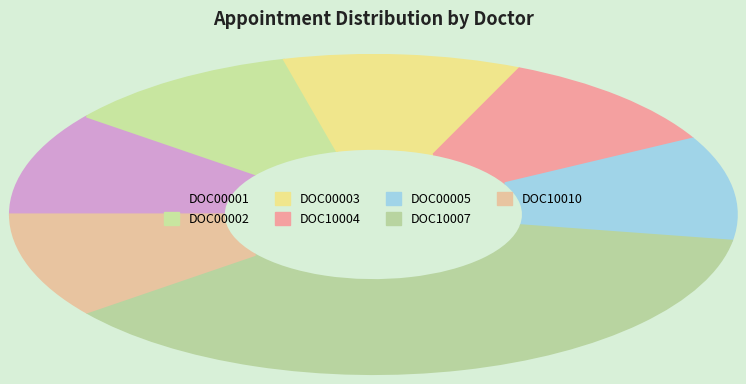

How many slices are in this pie chart?

7